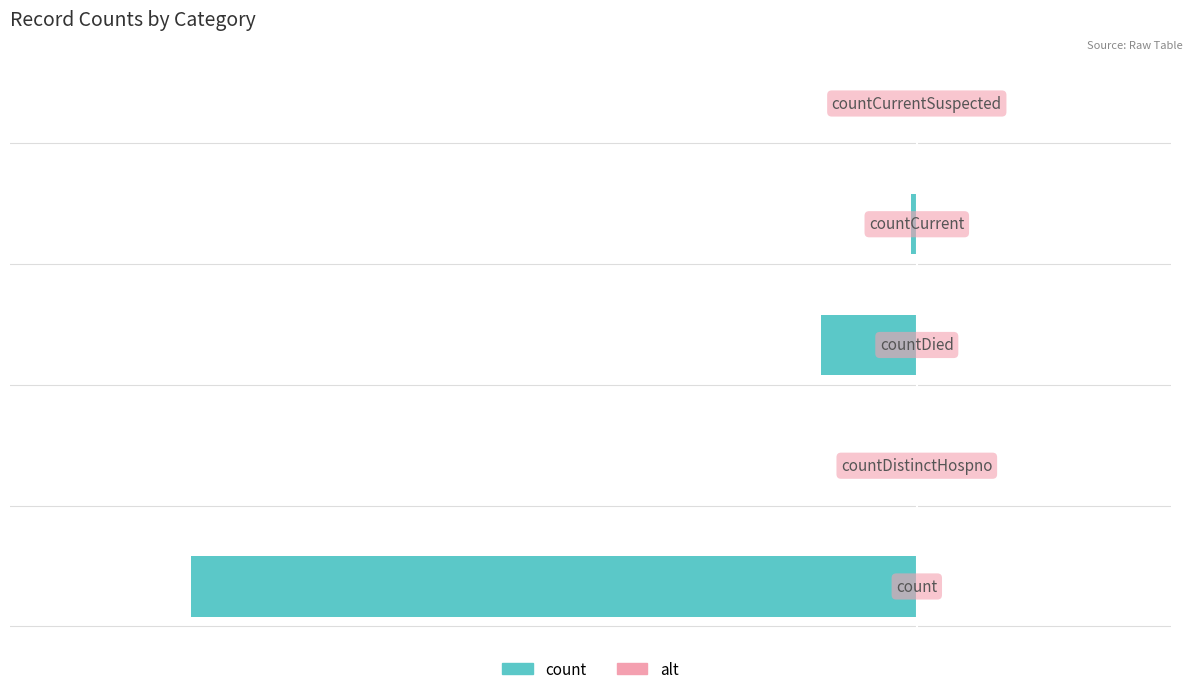

Are the bars horizontal?

Yes